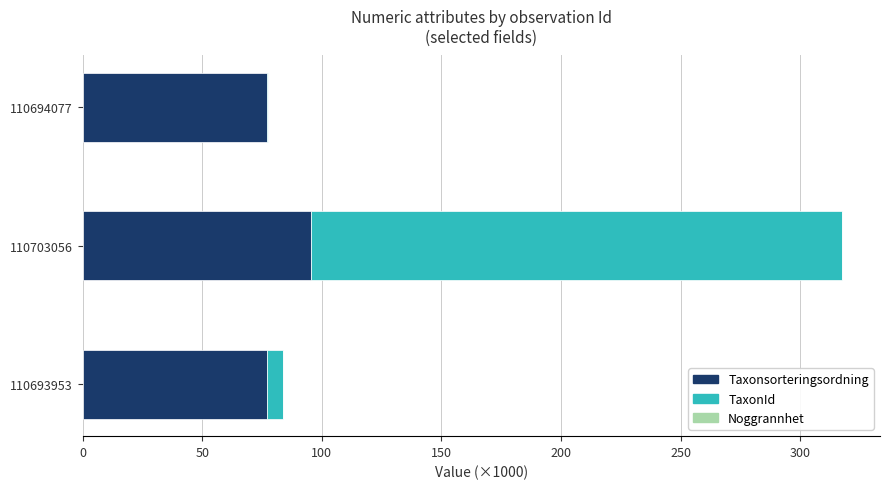

At which category is the sum across all series the highest?

110703056